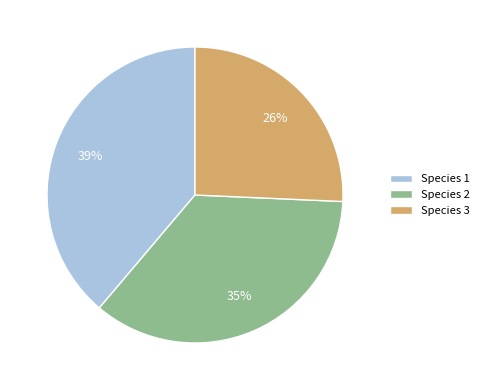

Rank the categories by value from highest to lowest.

Species 1, Species 2, Species 3